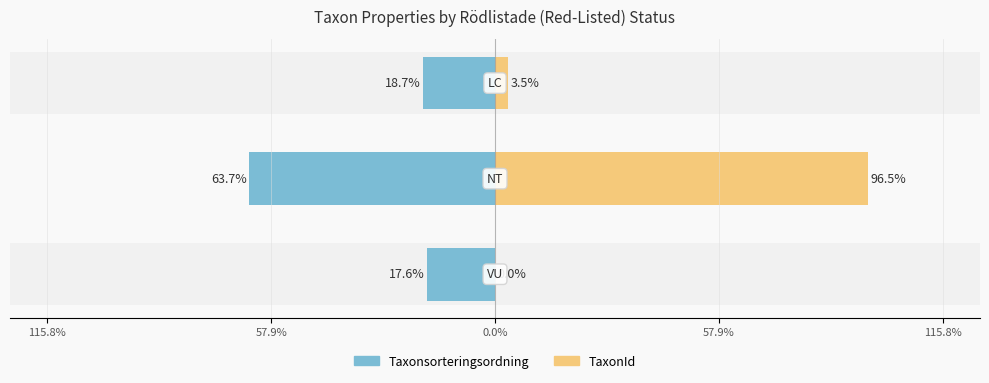

What are all the series names shown in the legend?

Taxonsorteringsordning, TaxonId